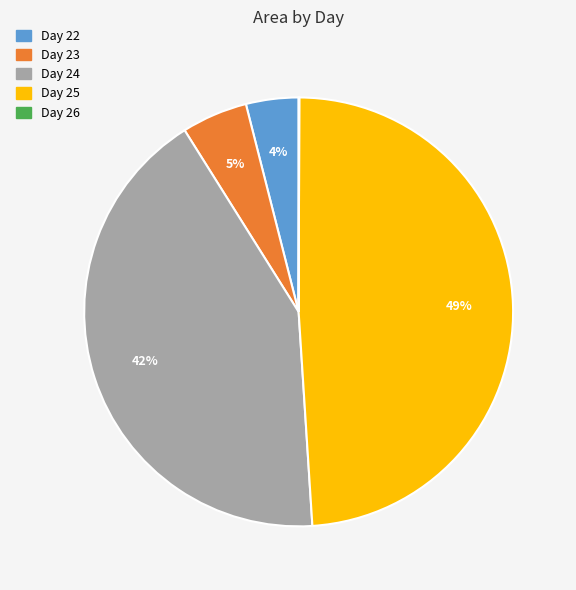

To the nearest percent, what is the difference between the Day 22 and Day 25 slice percentages?

45%